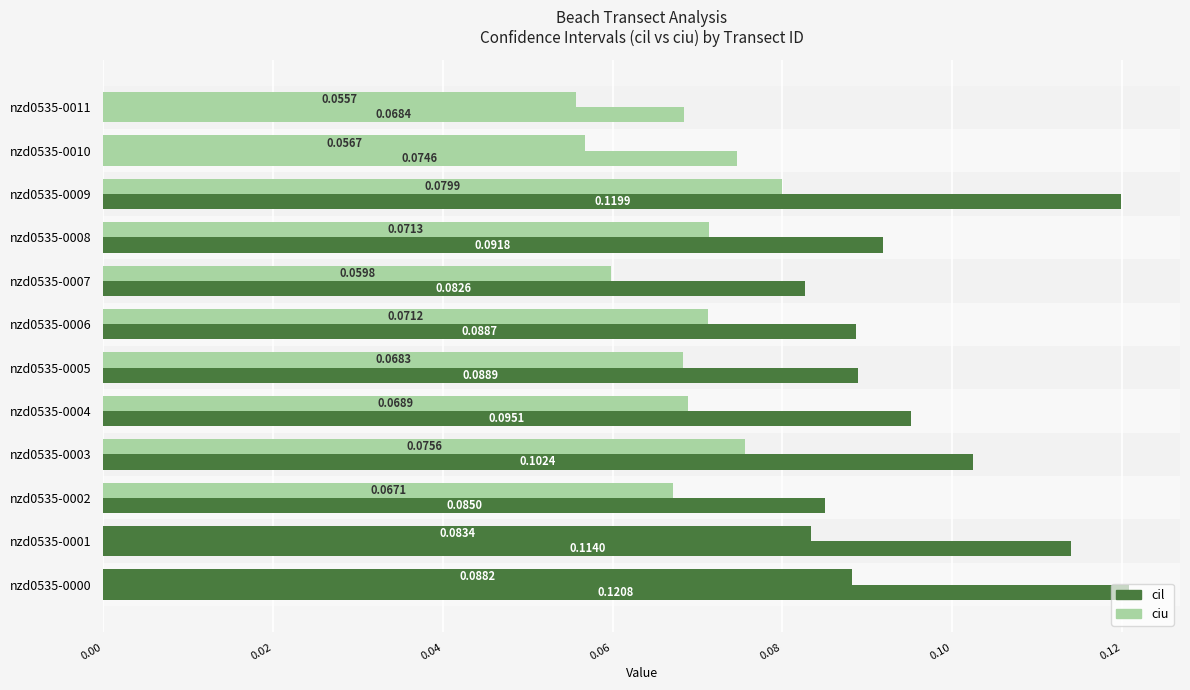

What position from the right is 8?

4